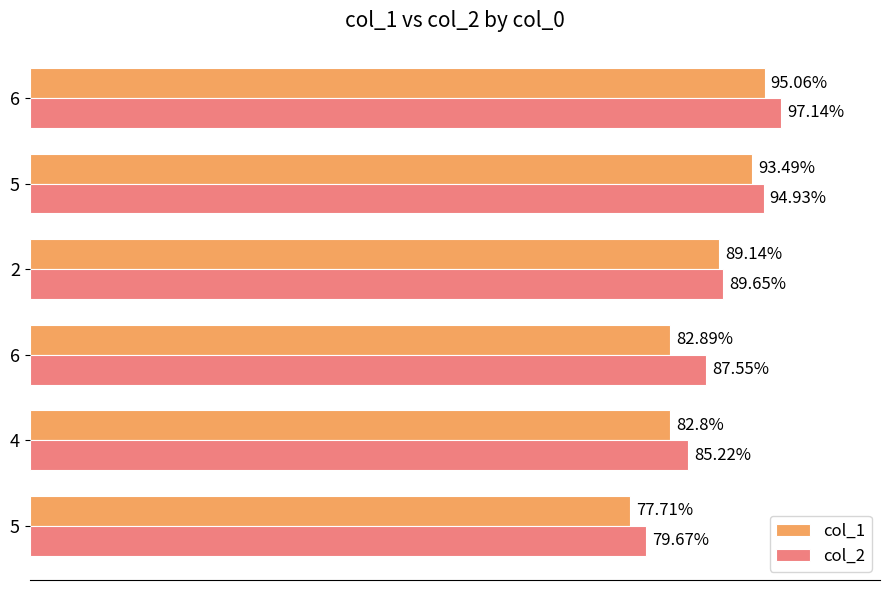

What are all the series names shown in the legend?

col_1, col_2